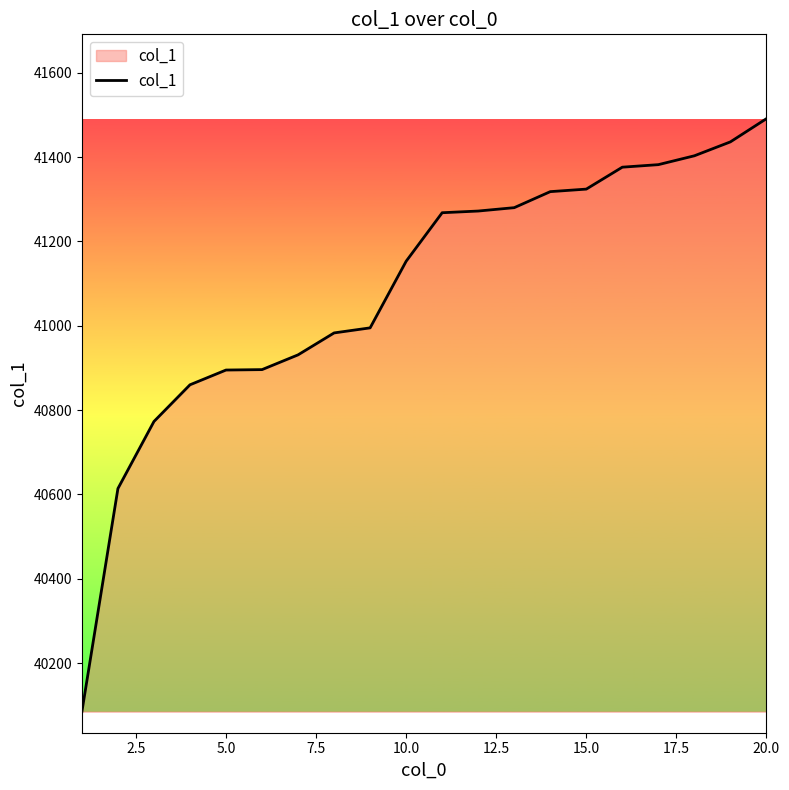

What is the greatest value displayed?

41491